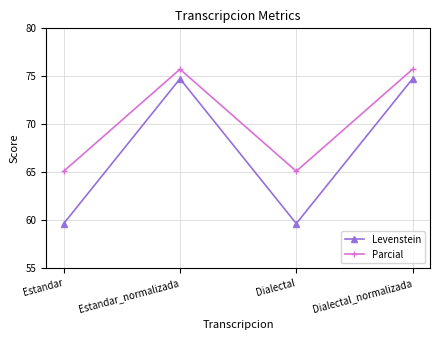

At how many categories does at least one series exceed 62?

4